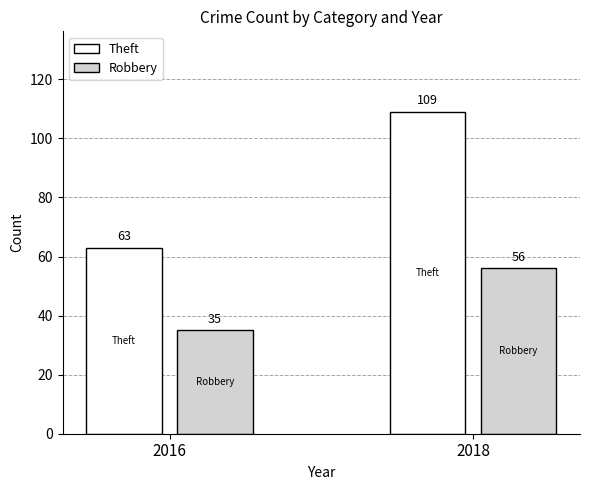

Which series changed the most between 2016 and 2018?

Theft